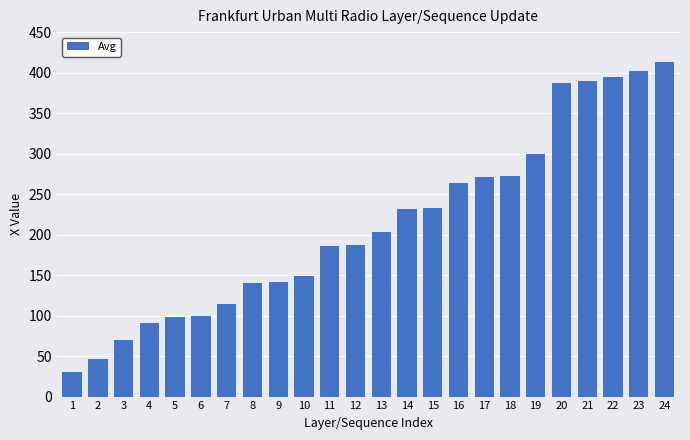

How many data points are above 203?

12